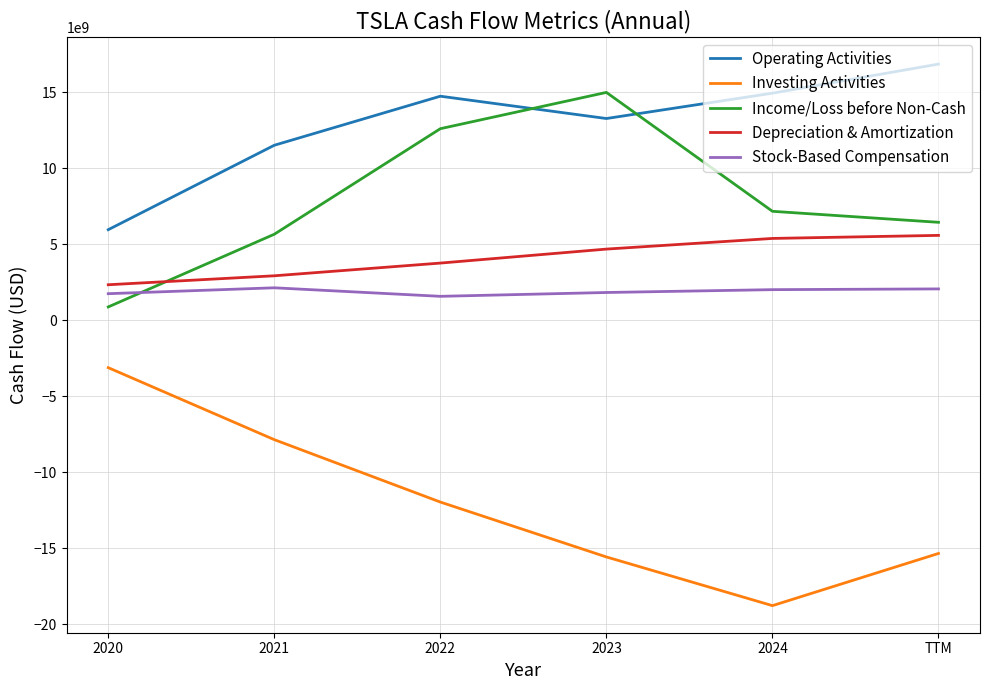

What is the minimum value for Investing Activities?

-18787000000